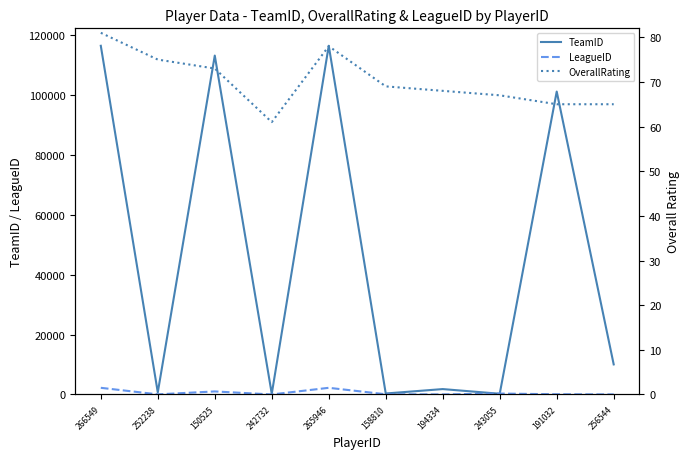

Reading left to right, transcribe all the data shown in this chart.

TeamID: 266549=116300	252238=695	150525=113029	242732=231	265946=116306	158810=327	194334=1797	243055=237	191032=101033	256544=10029
LeagueID: 266549=2221	252238=39	150525=1014	242732=4	265946=2221	158810=68	194334=14	243055=308	191032=68	256544=19
OverallRating: 266549=81	252238=75	150525=73	242732=61	265946=78	158810=69	194334=68	243055=67	191032=65	256544=65